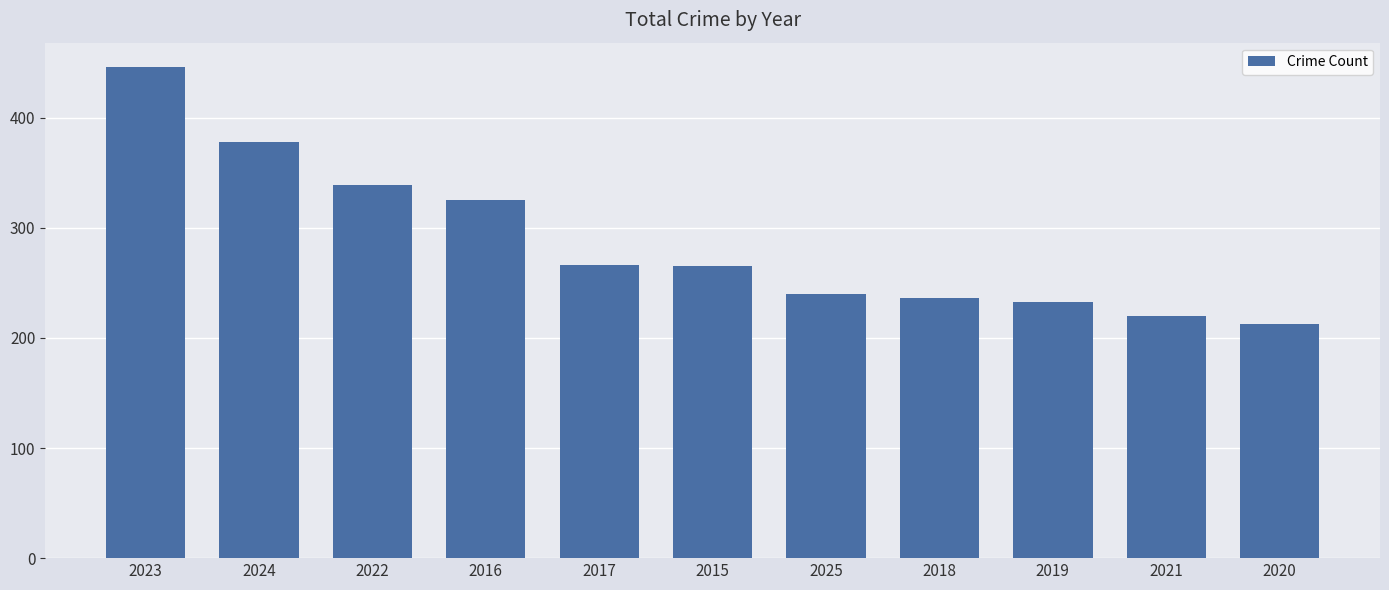

What is the difference between the second highest and second lowest values?

158